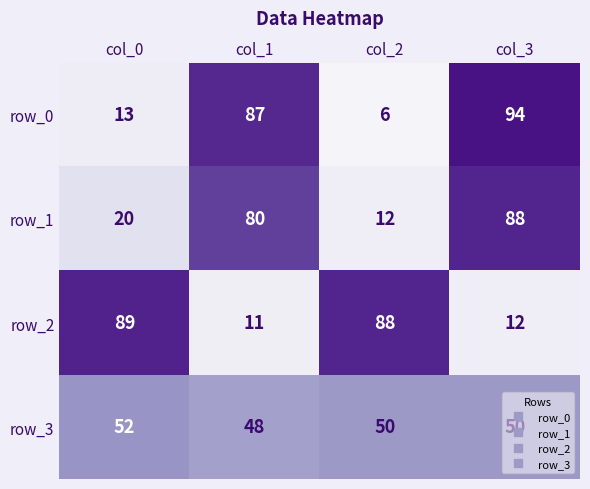

Between col_0 and col_2, which series saw the biggest shift?

row_1